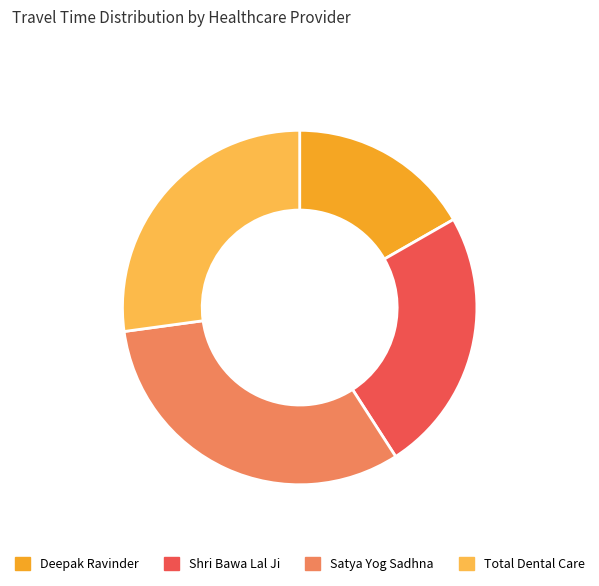

Which category has the smallest portion of the pie?

Deepak Ravinder